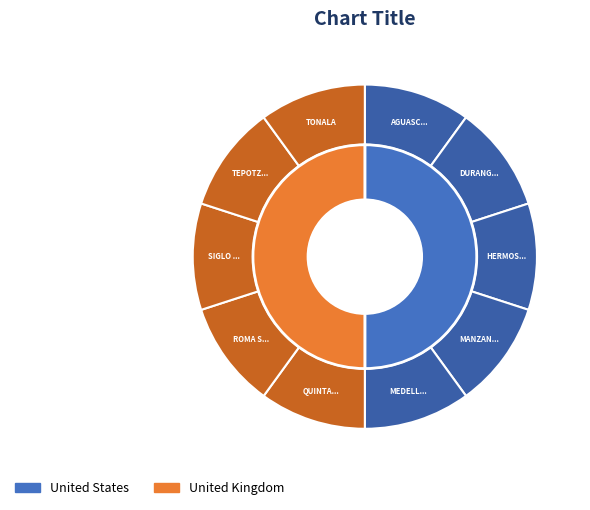

Approximately how many times larger is the value at OXXO - ROMA SUR MEX compared to OXXO - TEPOTZOTLAN MEX?

1.0